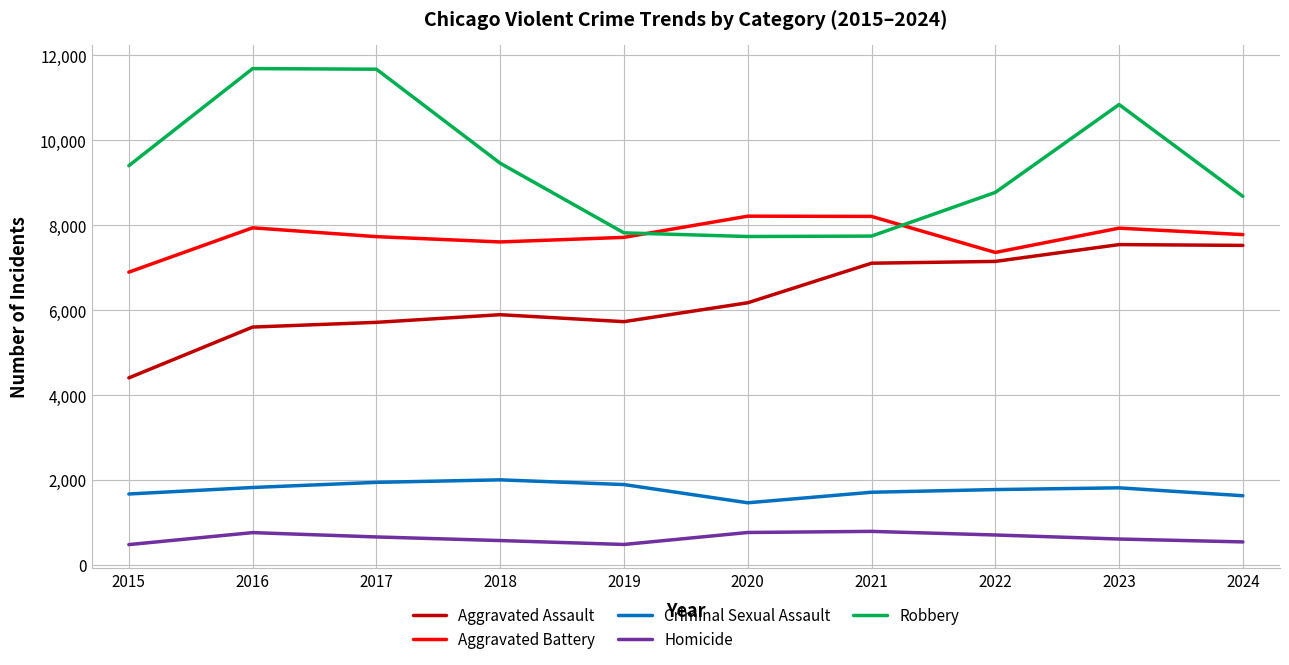

How many values in the Homicide series are below 668?

5